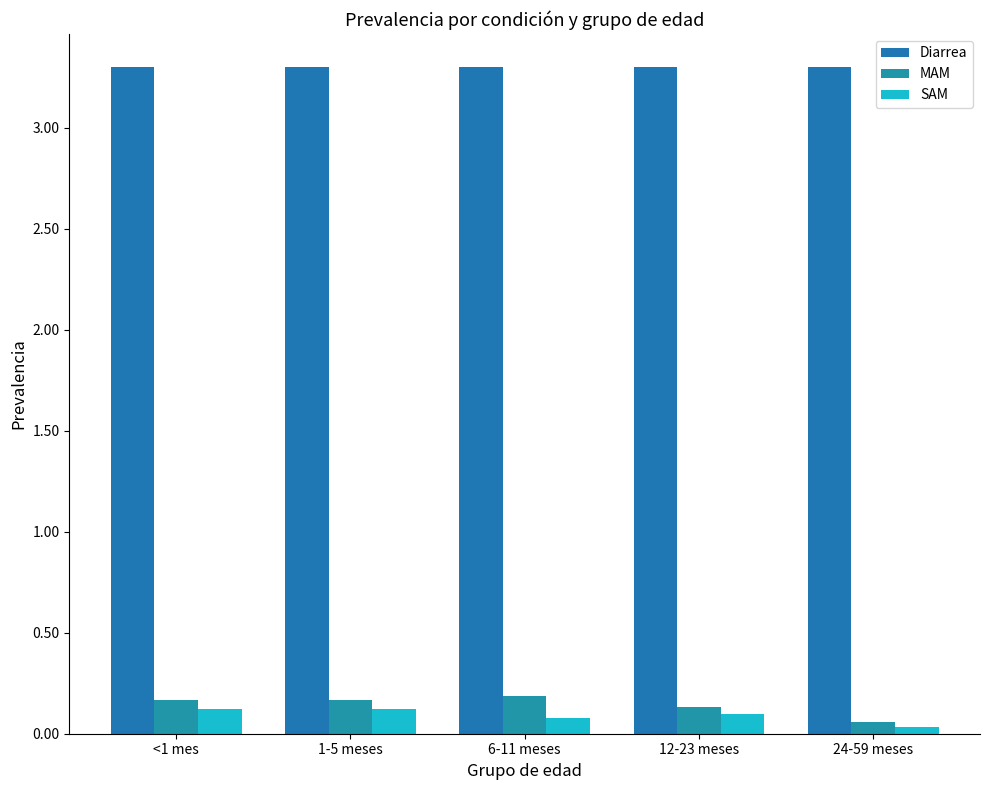

At how many categories does at least one series exceed 0?

5